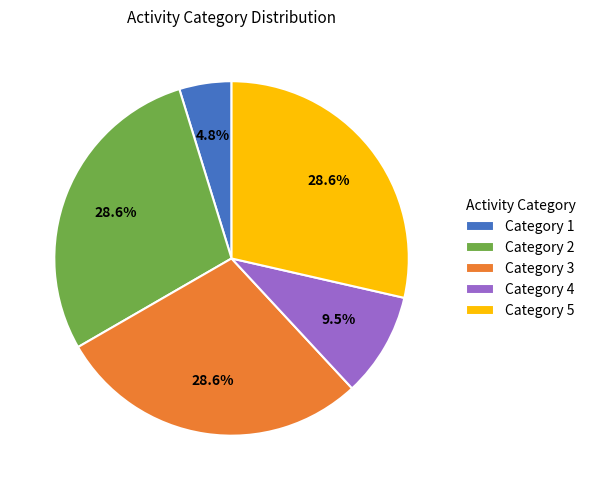

Is there a majority slice in this chart?

No